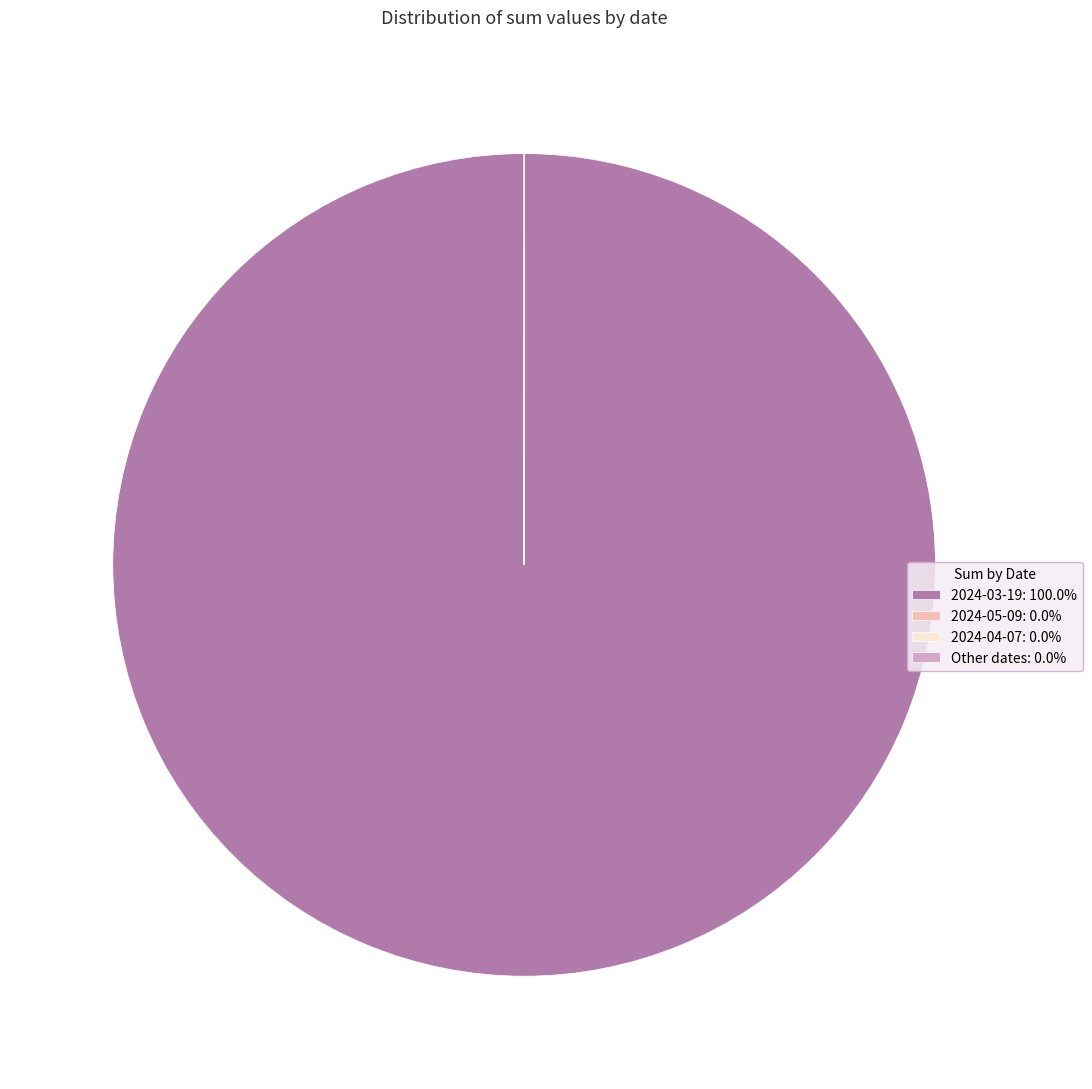

Is there any slice that represents more than half of the pie?

Yes